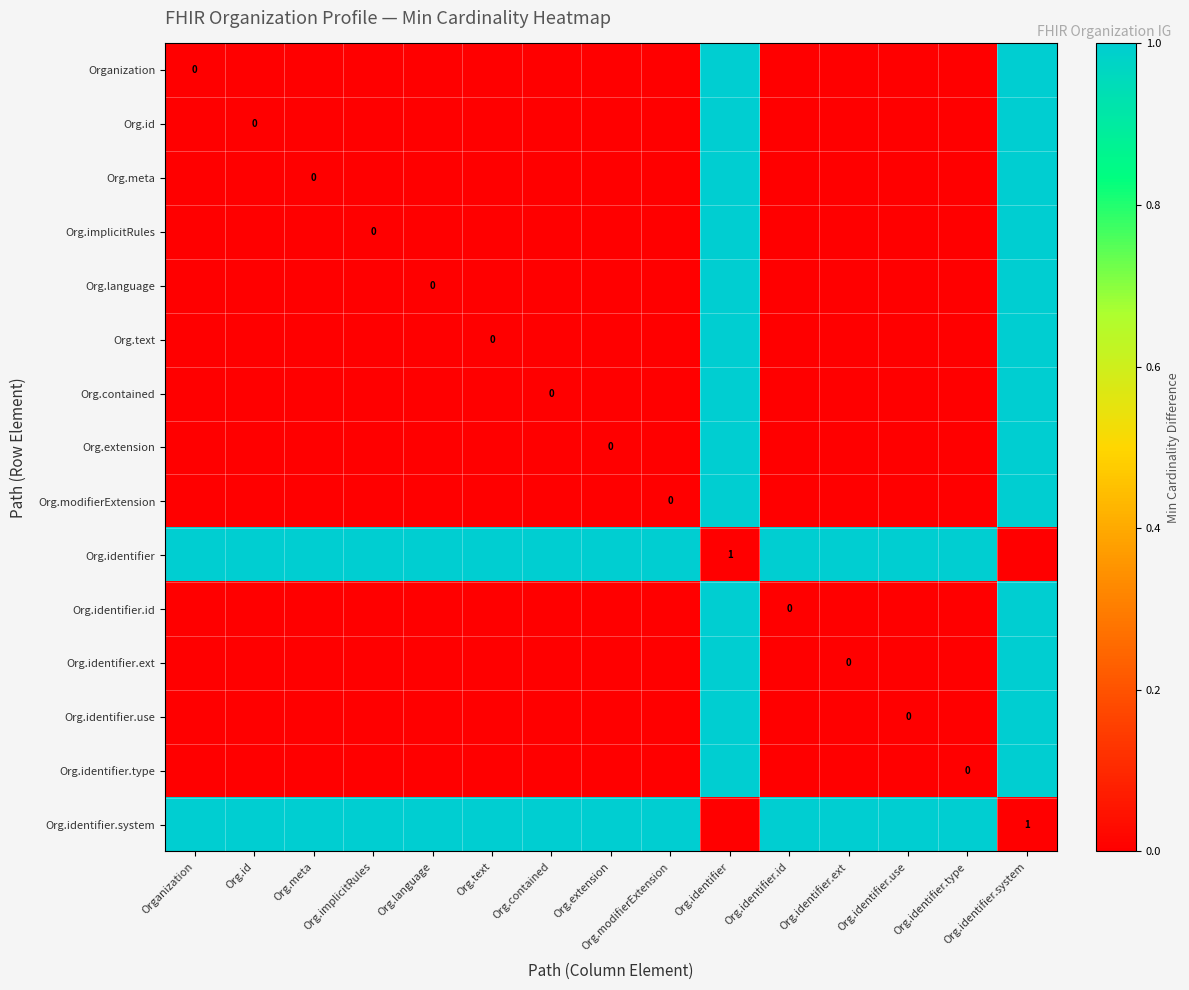

Rank the categories by Org.contained value from lowest to highest.

Organization, Org.id, Org.meta, Org.implicitRules, Org.language, Org.text, Org.contained, Org.extension, Org.modifierExtension, Org.identifier.id, Org.identifier.ext, Org.identifier.use, Org.identifier.type, Org.identifier, Org.identifier.system